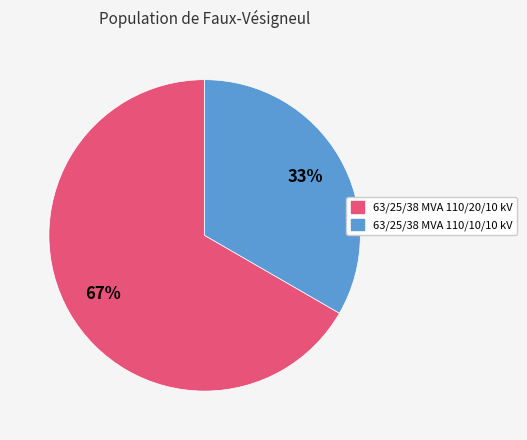

What percentage is the 63/25/38 MVA 110/20/10 kV slice, to the nearest percent?

67%